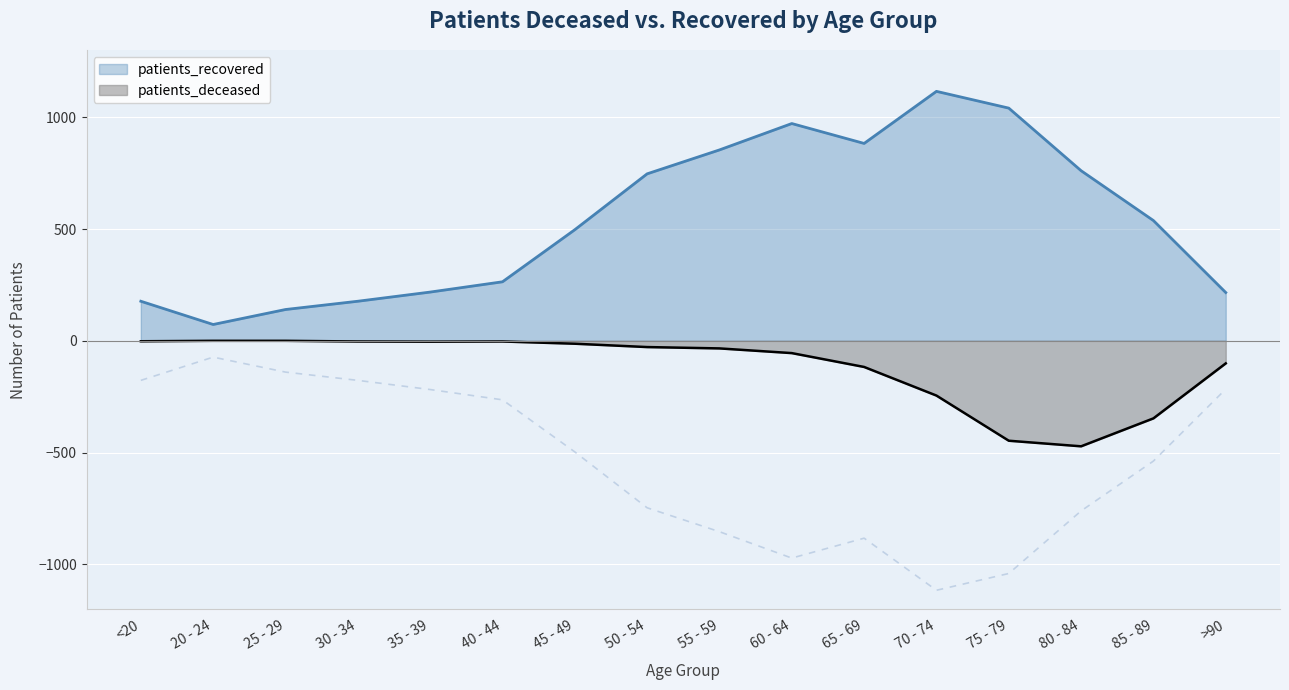

How many data points in patients_recovered are less than 538?

8